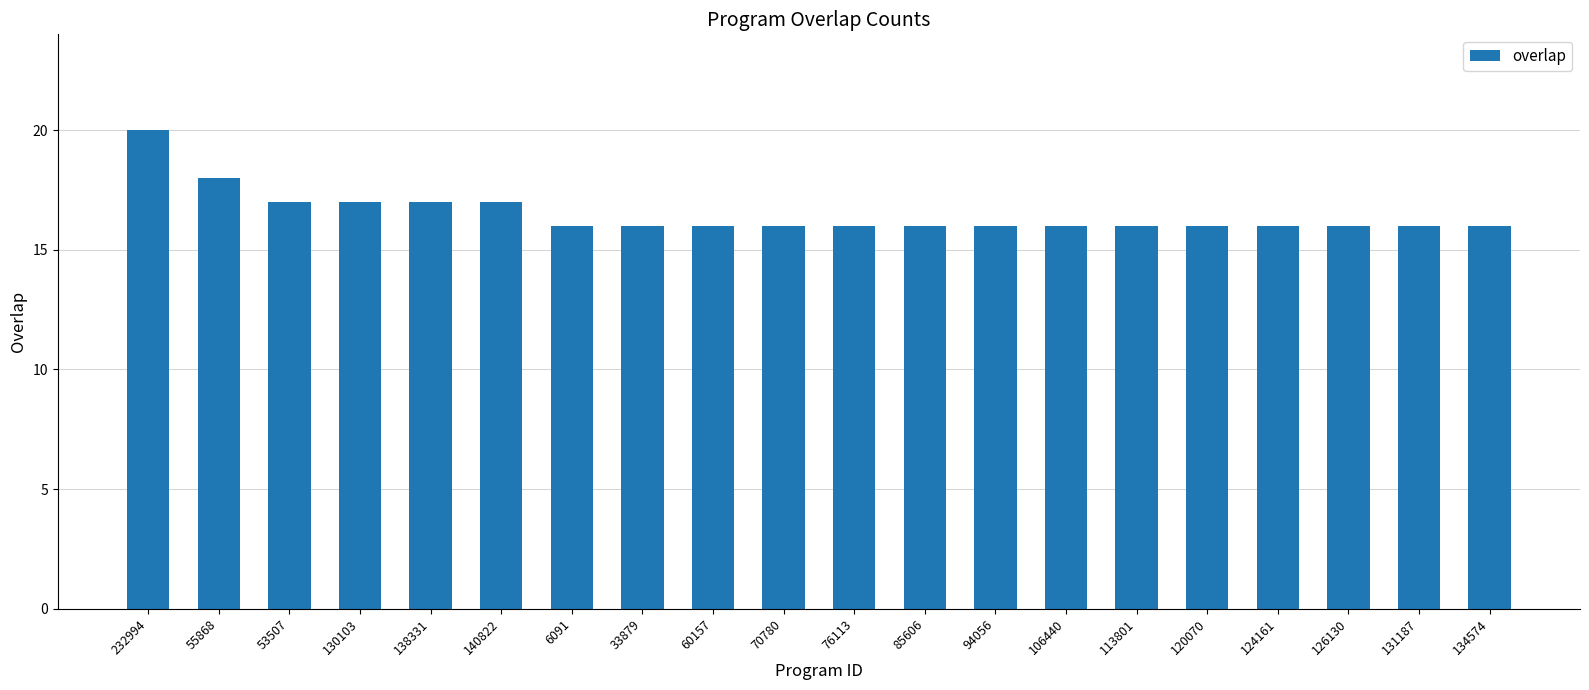

Where is the data nearest to the value 18?

55868